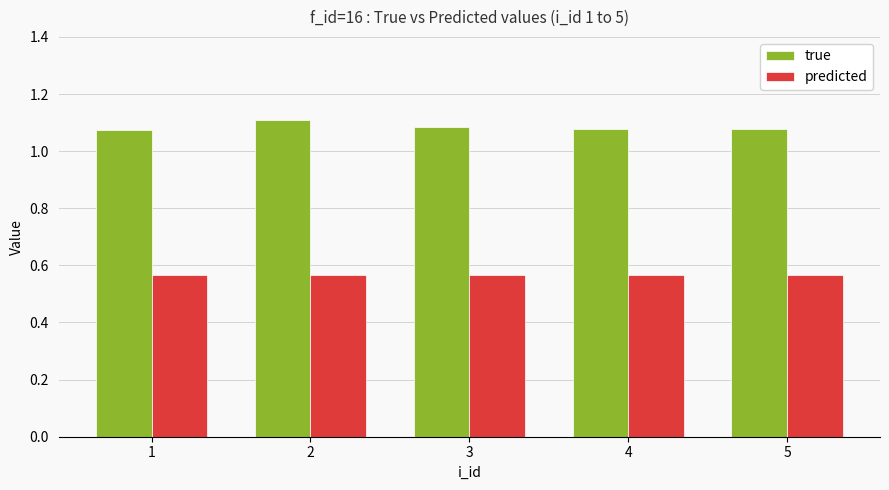

What is the total value across all series at 4?

1.6